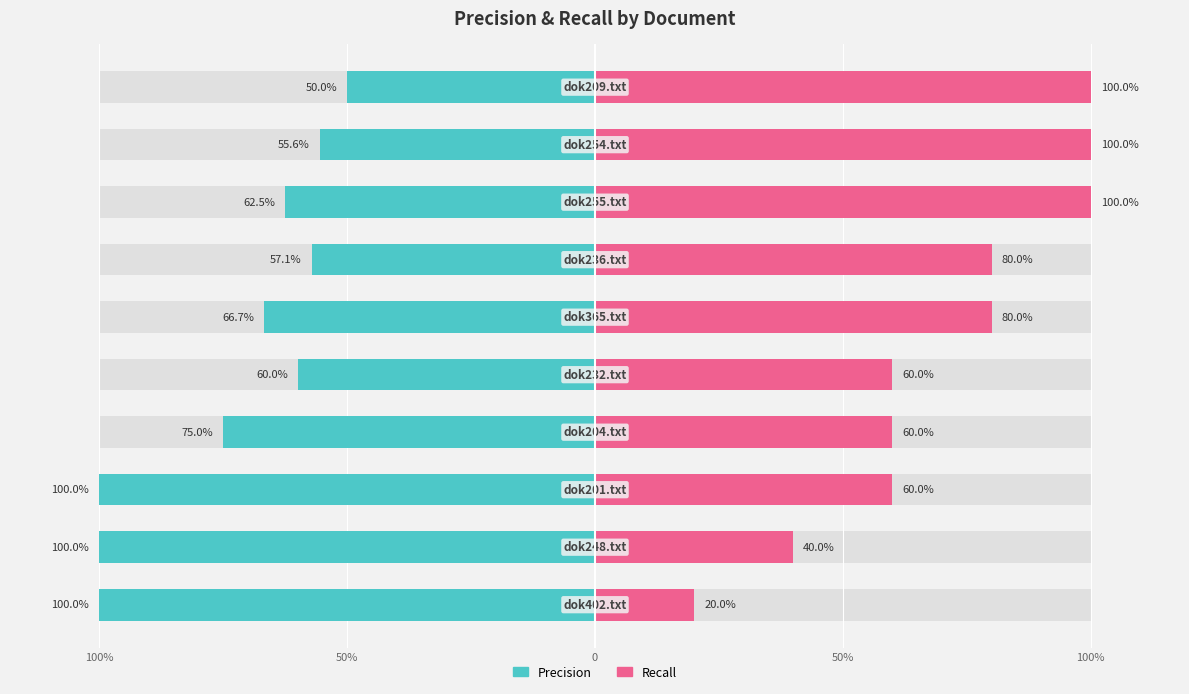

Is it true that Precision equals -0.2 at 100%?

False